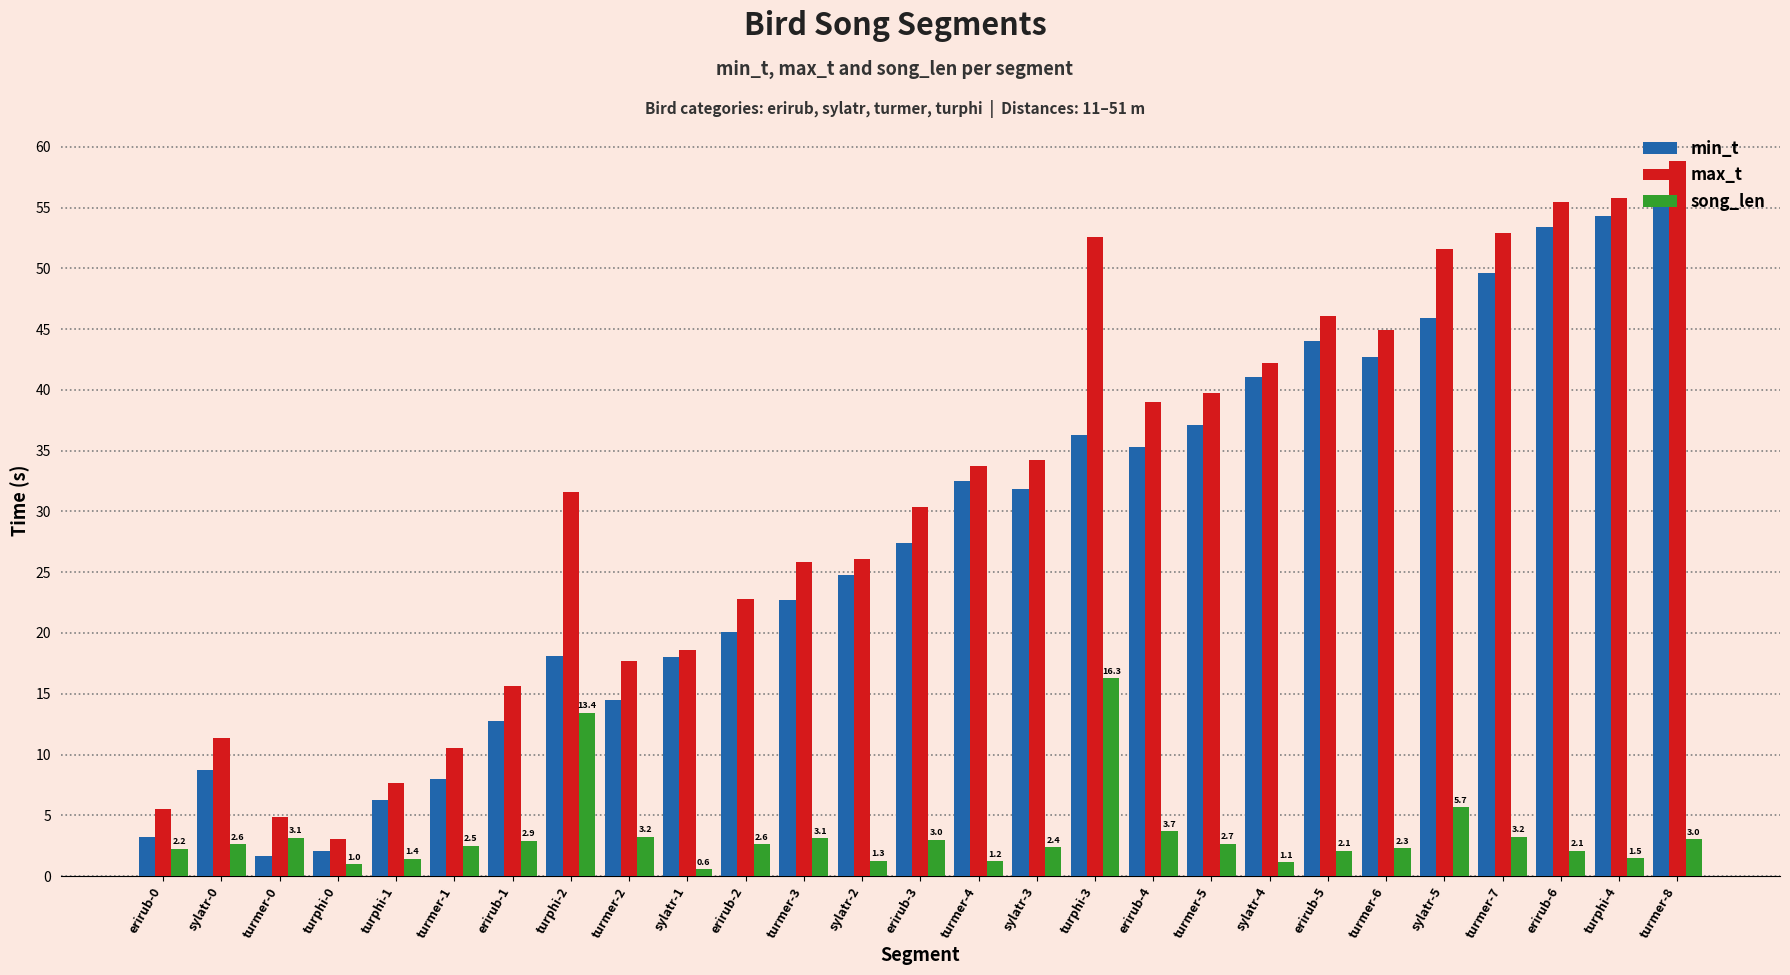

How many categories are shown in the chart?

27